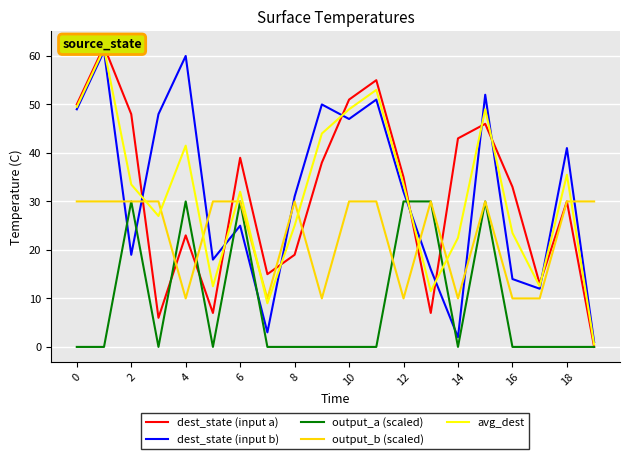

Does the chart display data point markers on the line(s)?

No